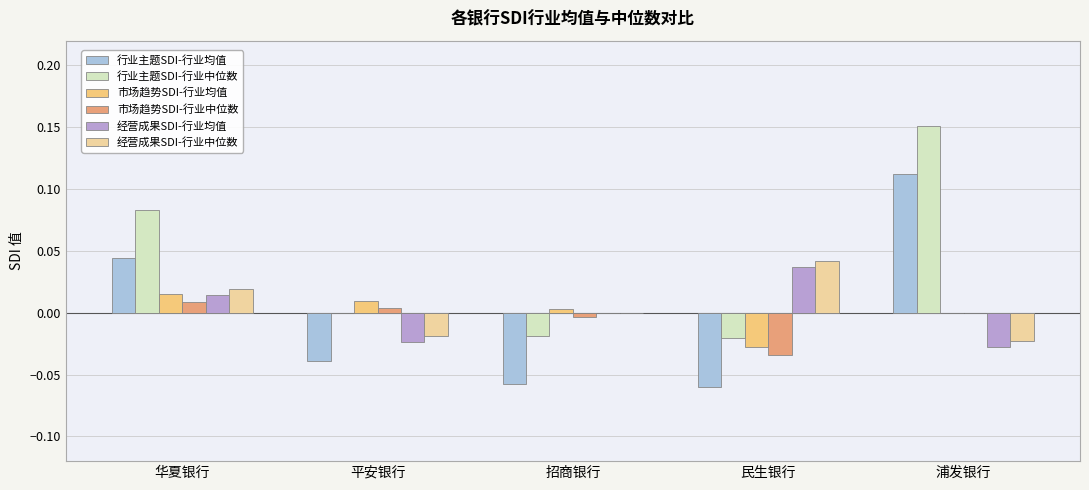

Which label corresponds to the smallest value in the chart?

民生银行